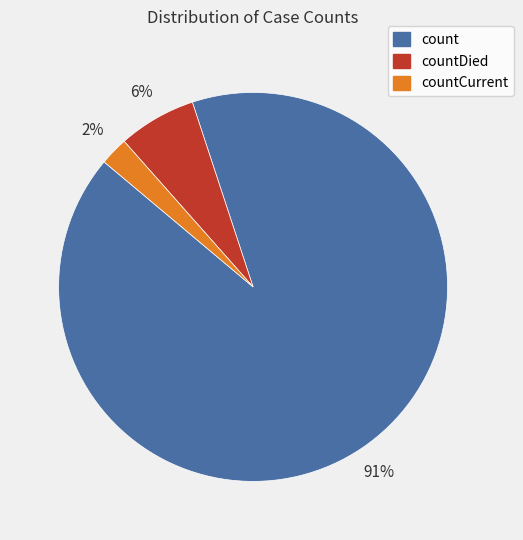

True or false: countDied accounts for 1% of the total.

False